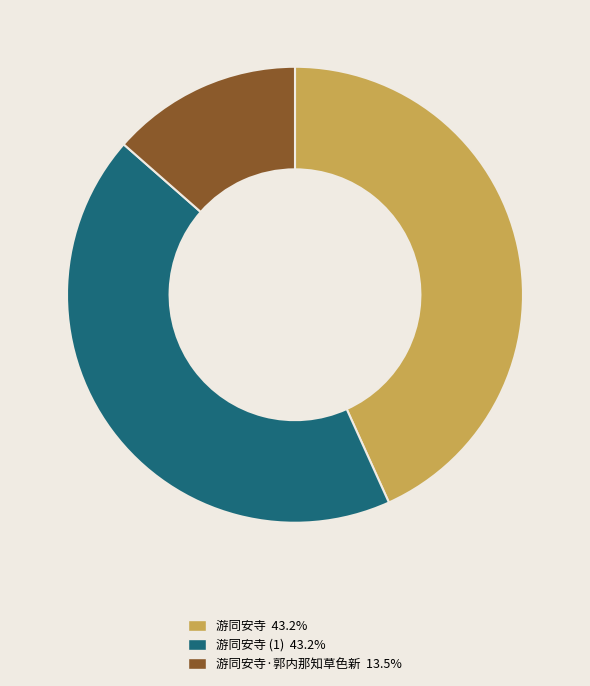

Does any single category account for the majority?

No